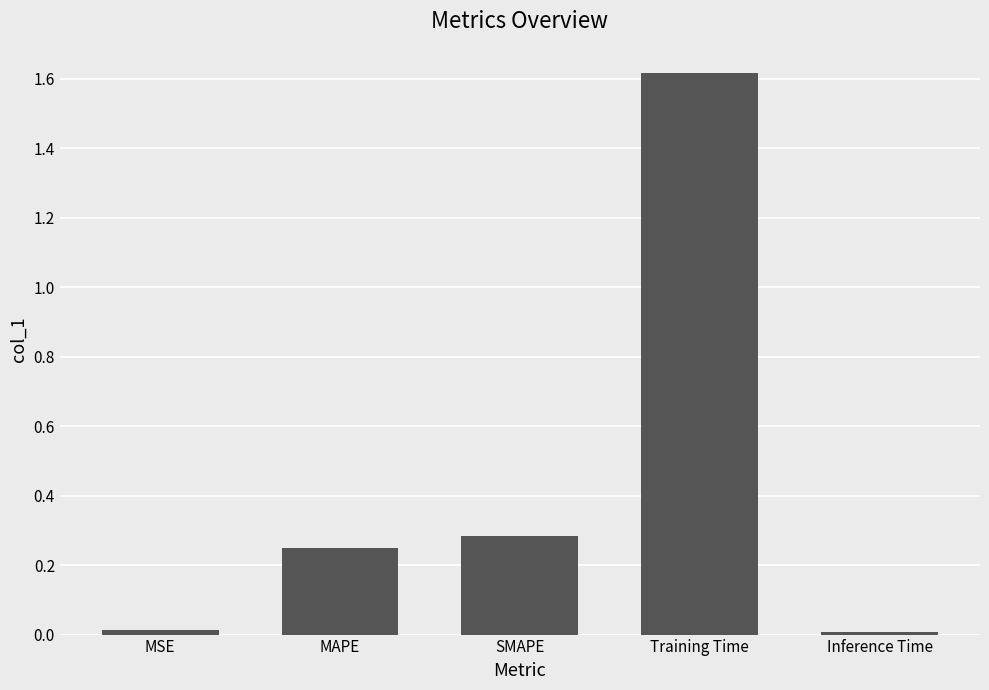

What is the change in value from SMAPE to Training Time?

+1.3